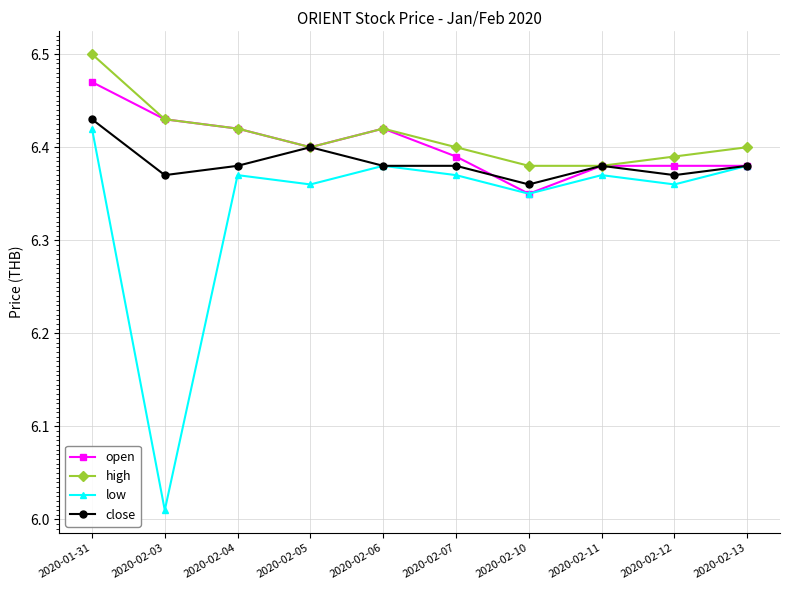

What is the label of the 10th point from the right?

2020-01-31